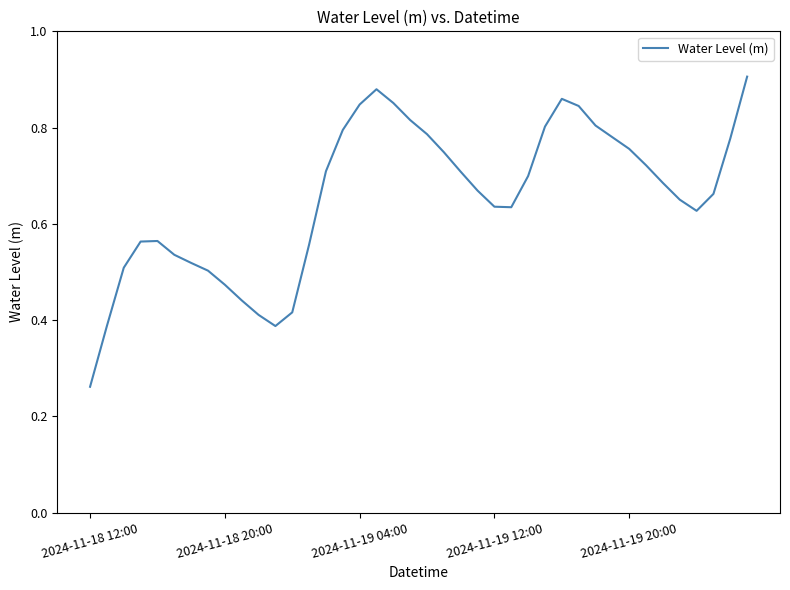

Does the chart display data point markers on the line(s)?

No